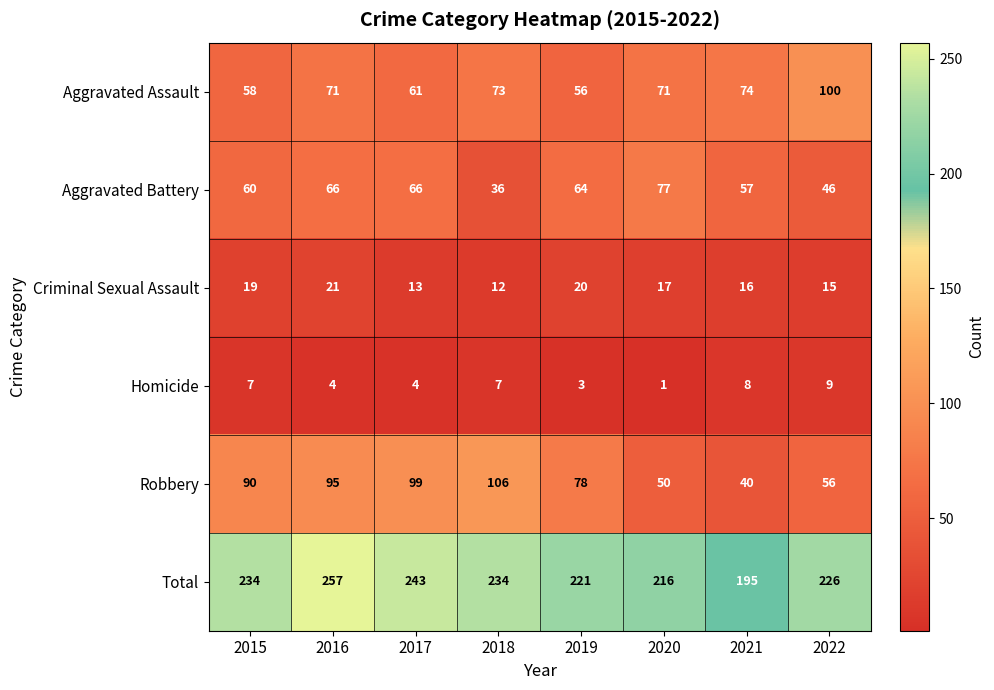

The value of Robbery at 2018 is 106. True or false?

True